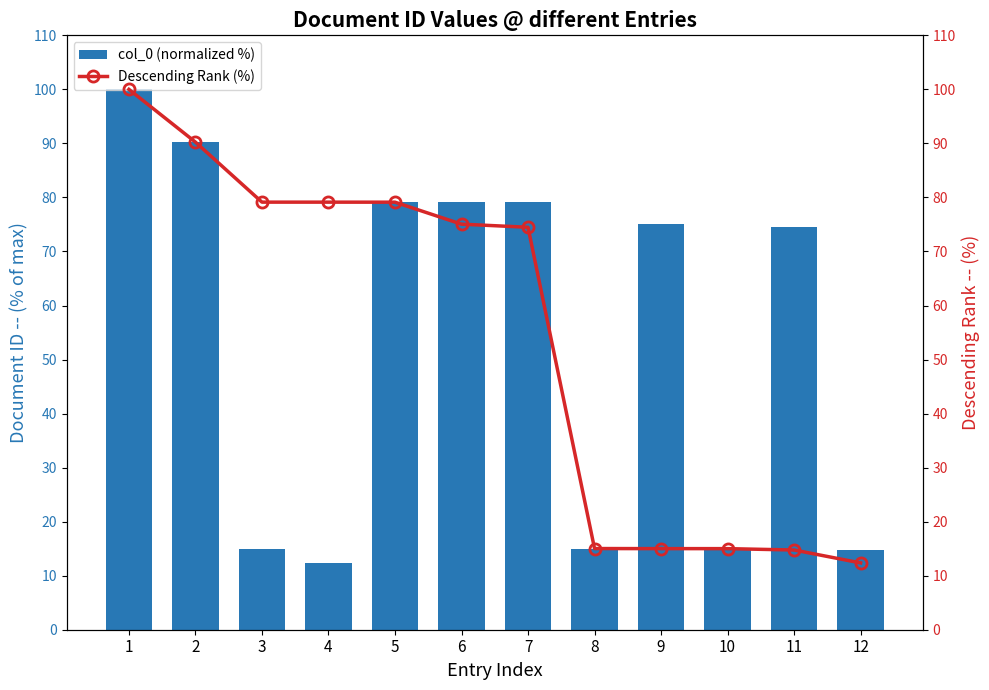

At which category is the sum across all series the highest?

1